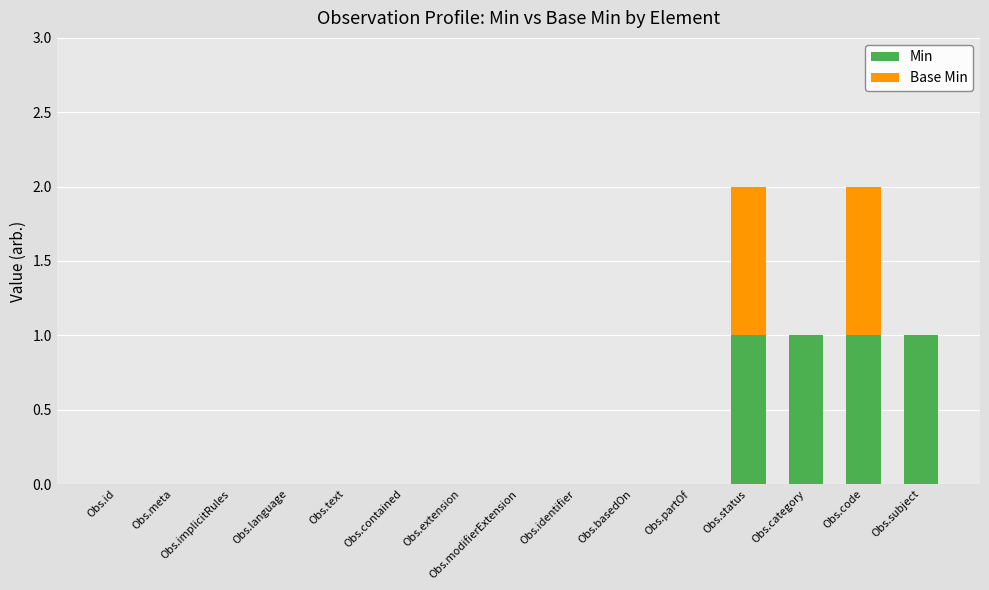

The Min series shows 1 at Obs.status. True or false?

True